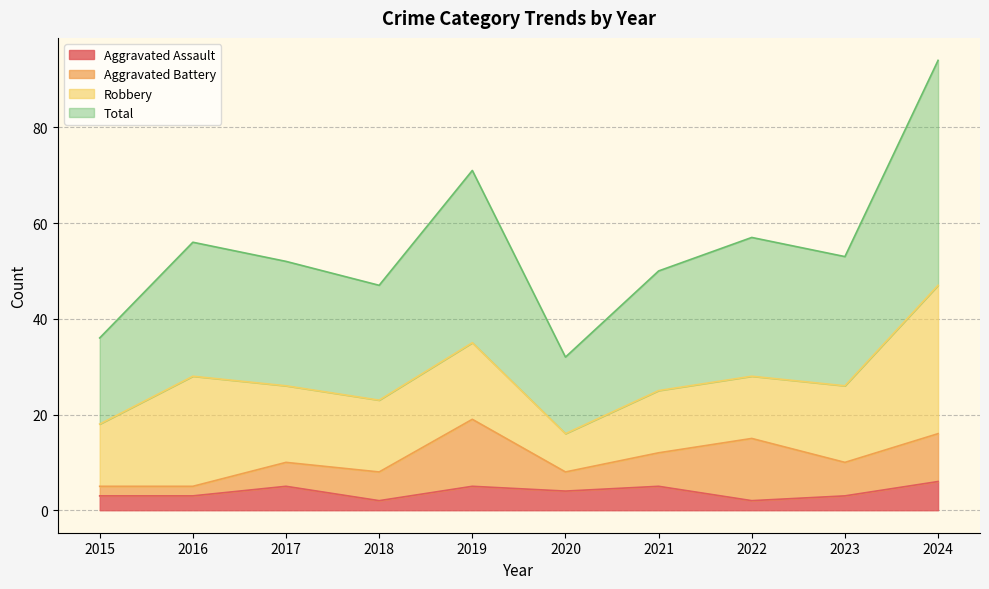

What is the approximate value of Aggravated Assault at 2023?

3